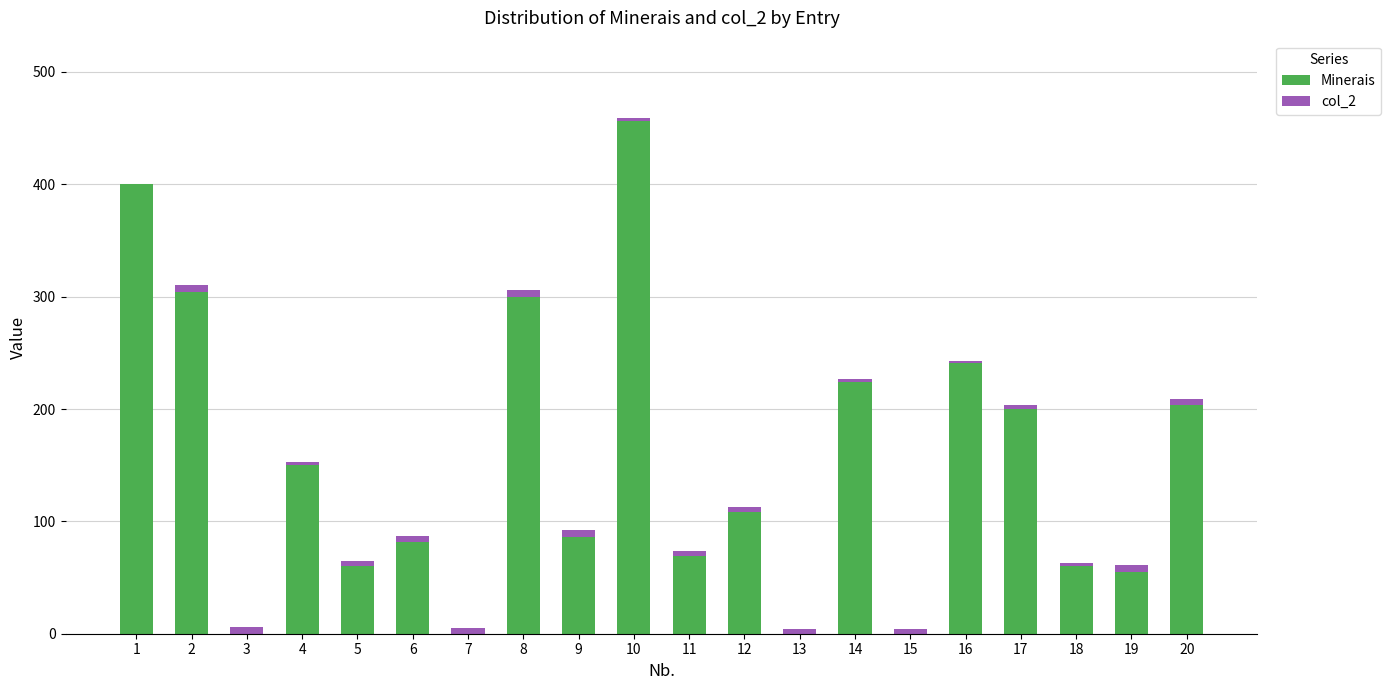

The value of Minerais at 6 is 82. True or false?

True